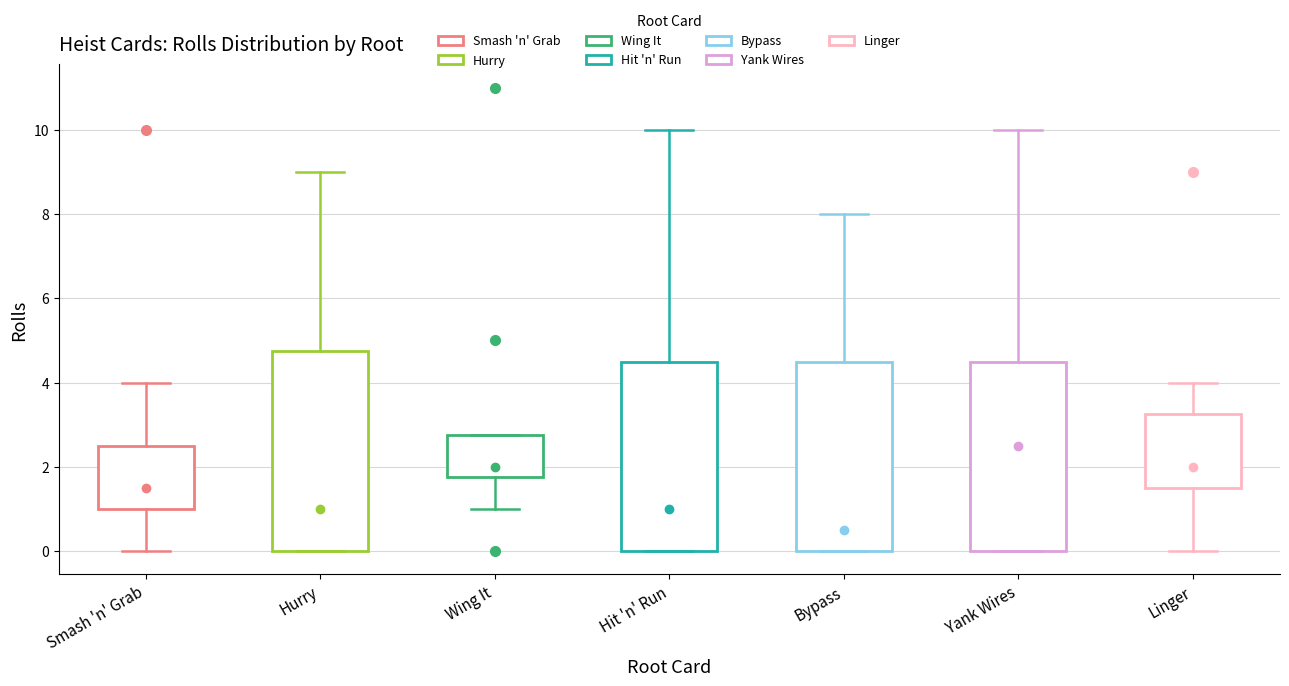

Which box has the lowest median line?

Bypass